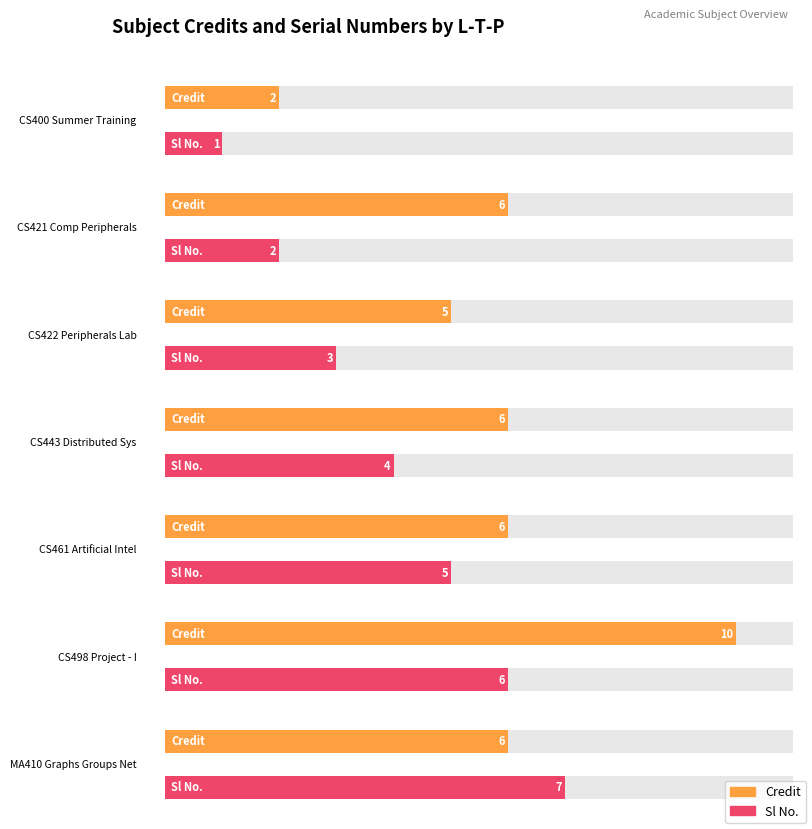

Reading left to right, transcribe all the data shown in this chart.

Credit: 0-0-0=2	3-0-0=6	0-1-3=5	3-0-0=6	3-0-0=6	0-0-10=10	3-0-0=6
Sl No.: 0-0-0=1	3-0-0=2	0-1-3=3	3-0-0=4	3-0-0=5	0-0-10=6	3-0-0=7